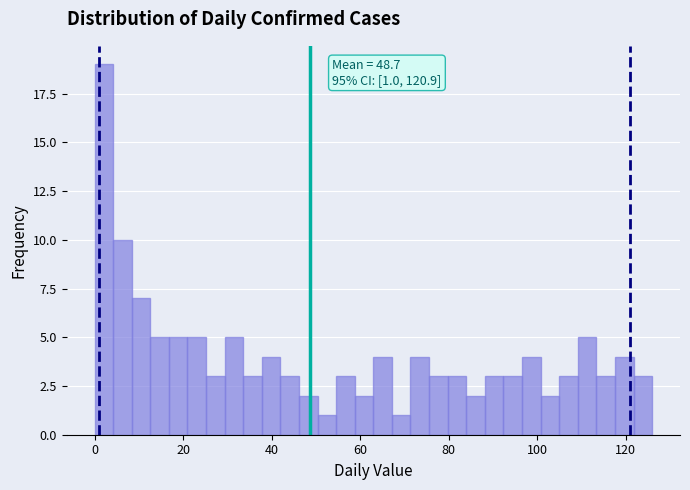

Read against the x-axis, roughly where is the centre of the tallest bar?

2